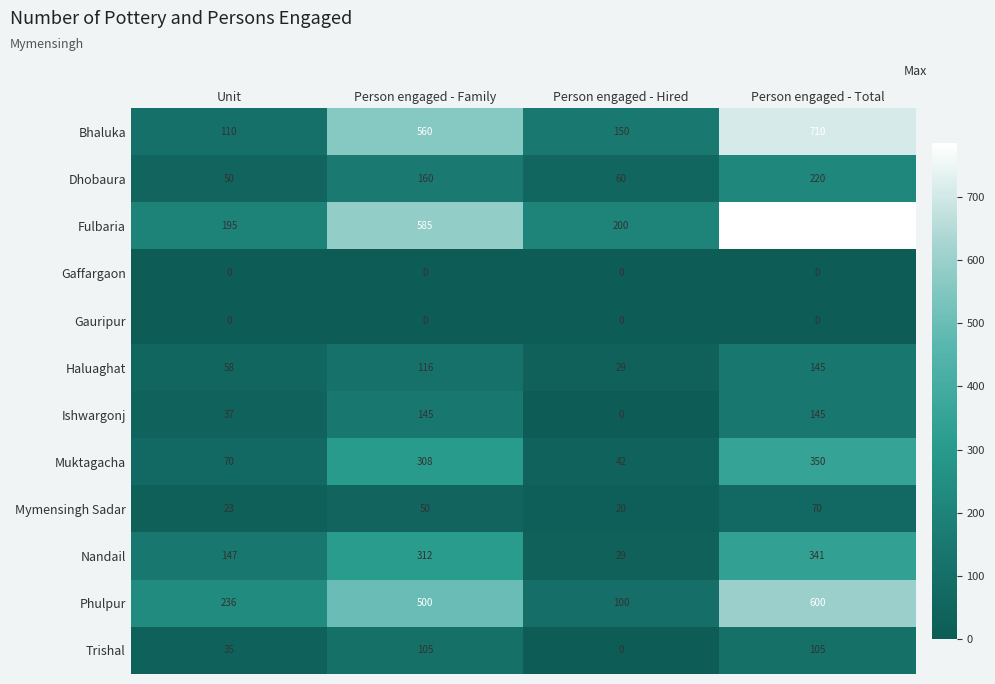

At which label is Ishwargonj closest to 72?

Unit